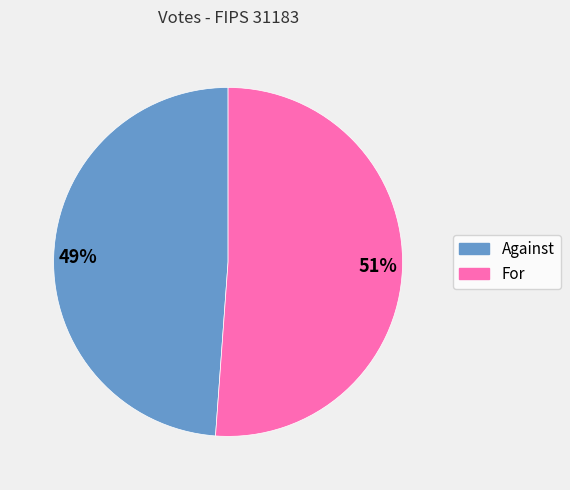

Rank the categories by value from lowest to highest.

Against, For